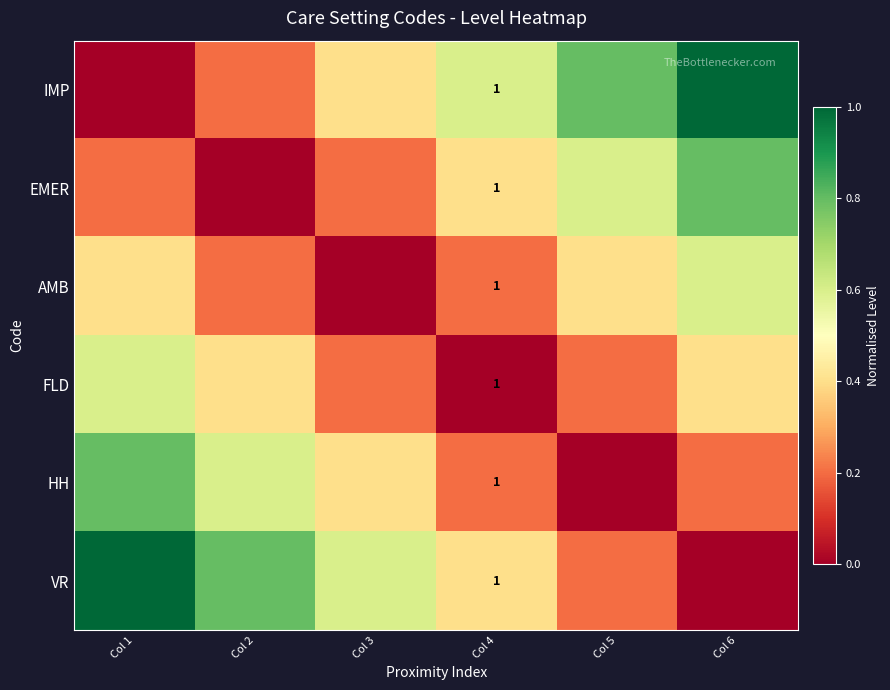

At how many categories does at least one series exceed 0?

6